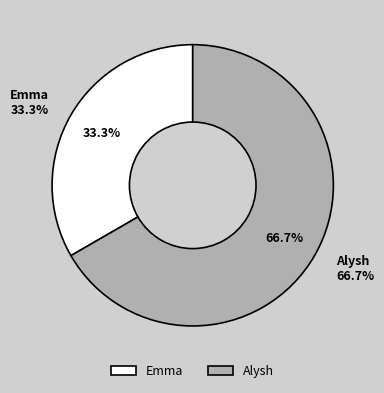

Which has a higher value, Emma or Alysh?

Alysh